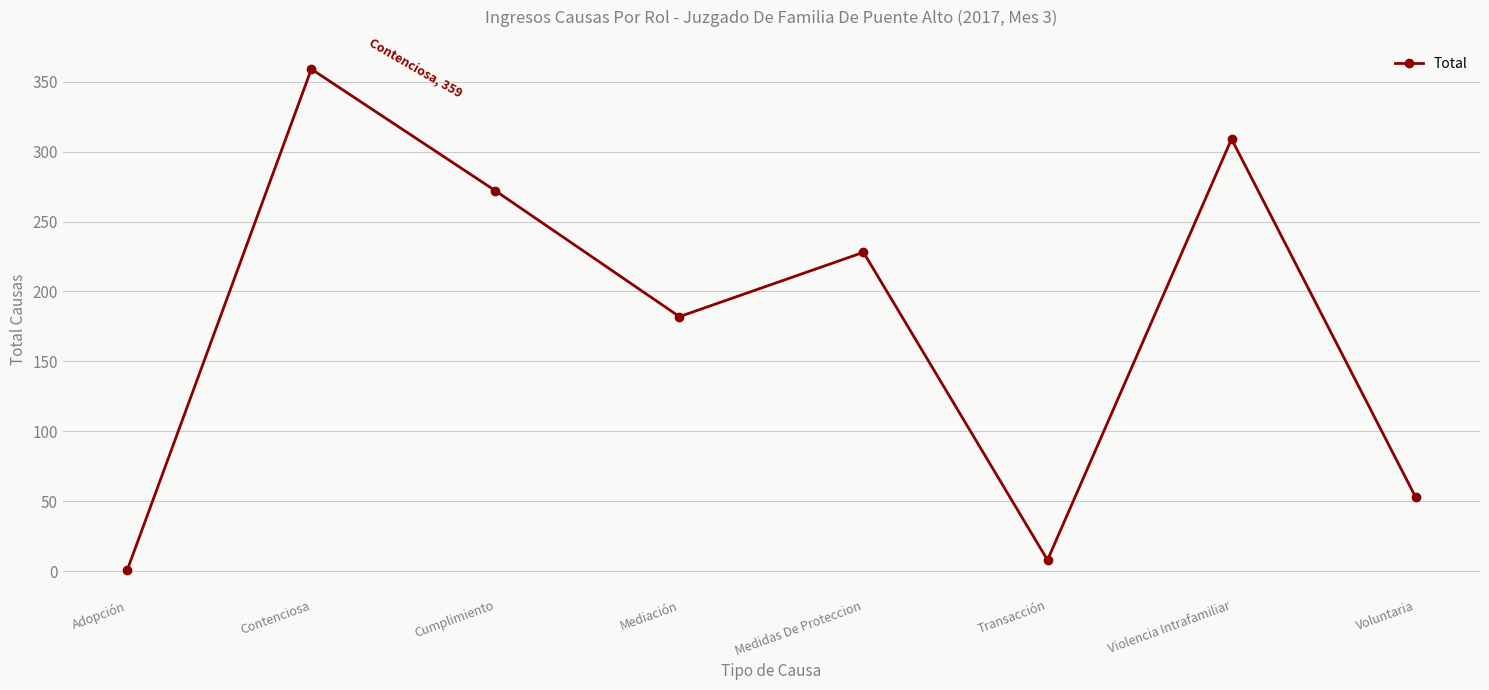

What is the sum of the values at Adopción and Contenciosa?

360